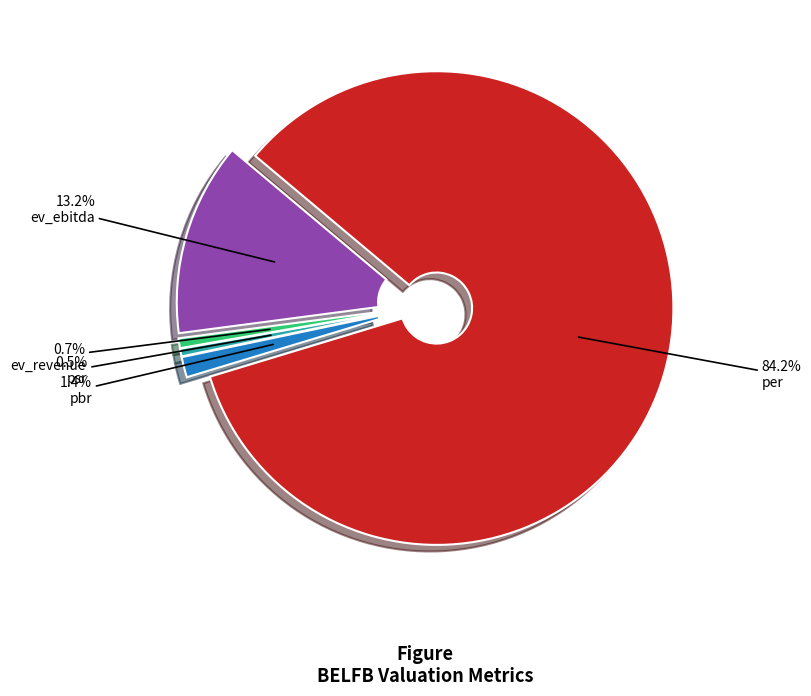

Combined, what portion of the pie is ev_revenue and ev_ebitda?

13.9%